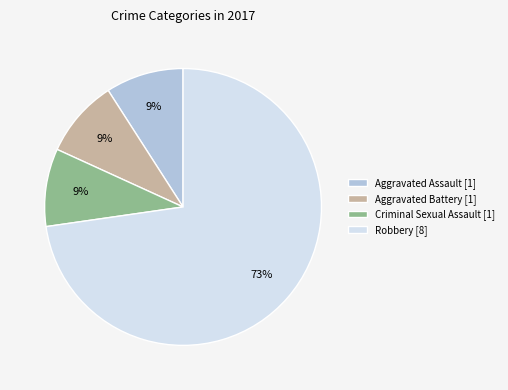

Which category has the biggest portion of the pie?

Robbery [8]